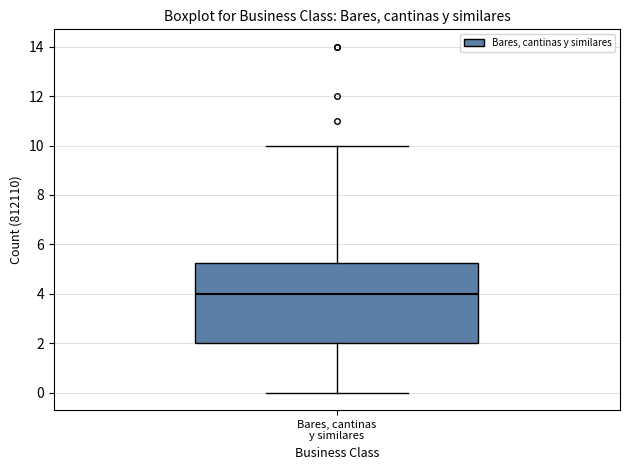

Where does the upper whisker of the box for Bares, cantinas y similares end on the y-axis? The values are not printed on the chart, so give them approximately, as read against the axis.

10.0